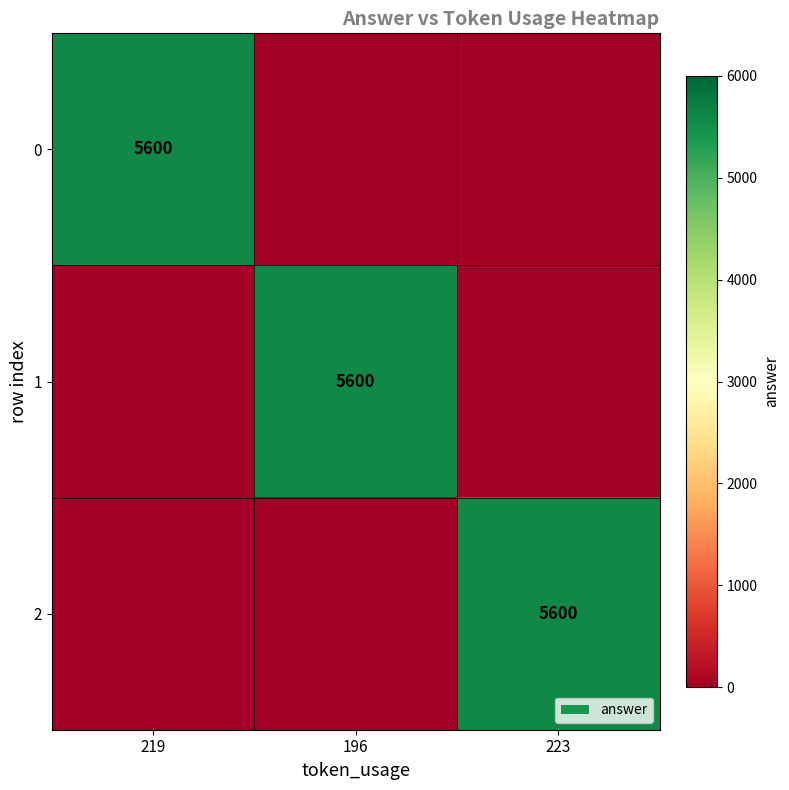

Is it true that 0 equals 5600 at 219?

True